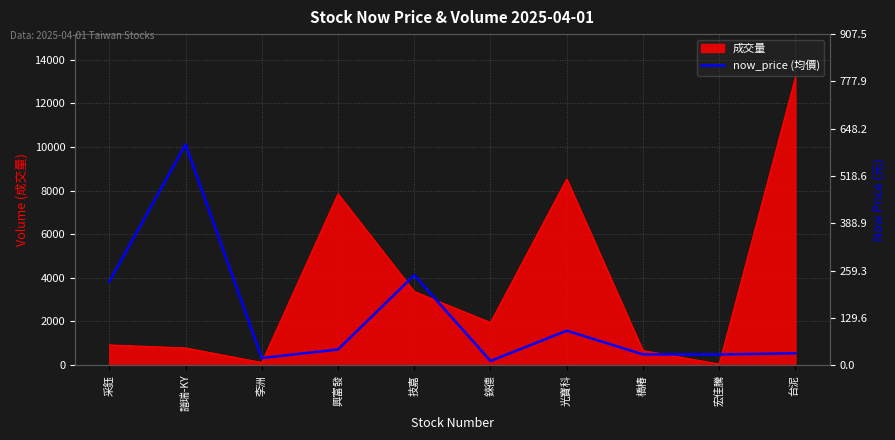

Does the chart display data point markers on the line(s)?

No